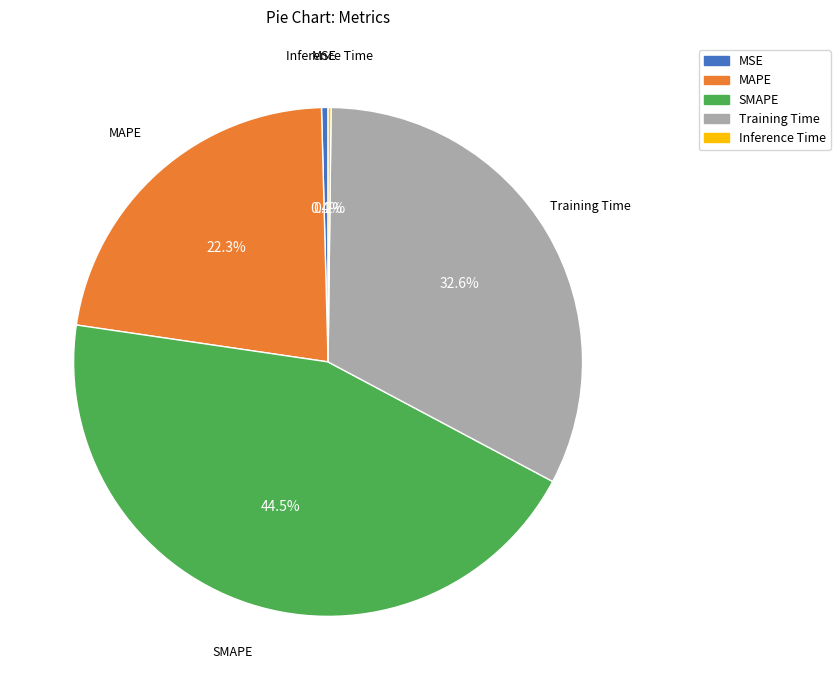

Which has a higher value, MAPE or MSE?

MAPE